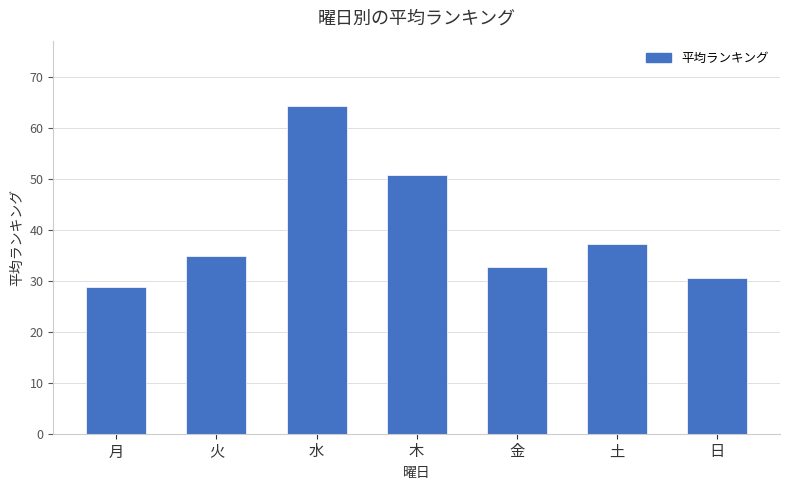

How many data points are above 34?

4